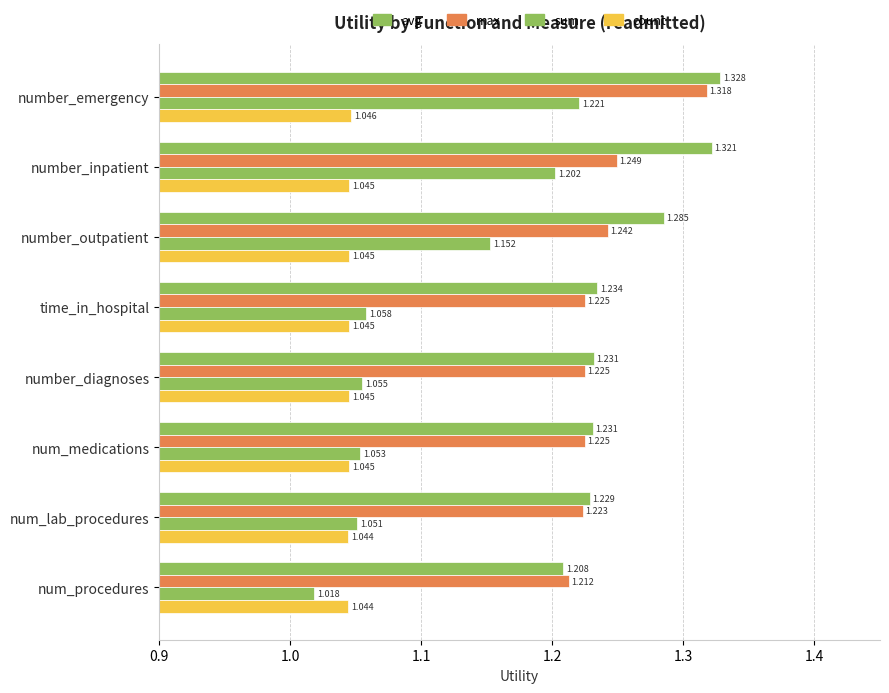

How many categories are shown in the chart?

8